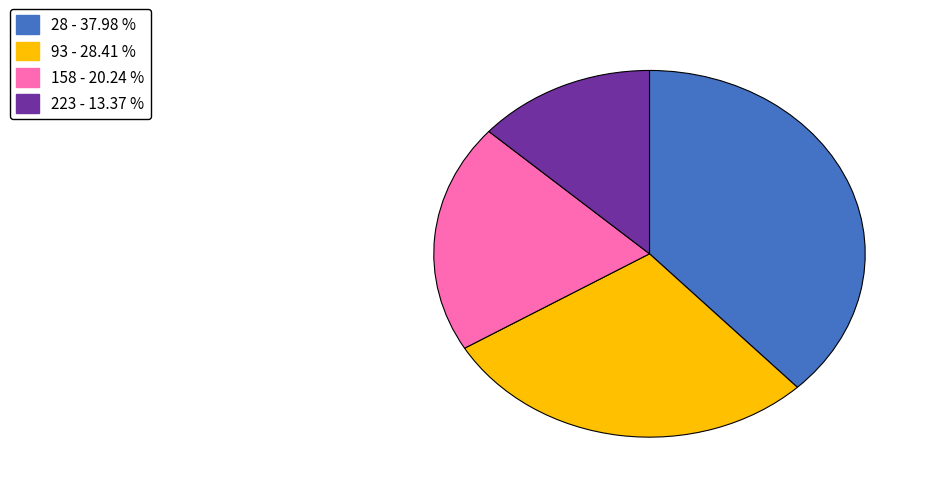

Combined, do 28 - 37.98 % and 158 - 20.24 % account for over 50%?

Yes